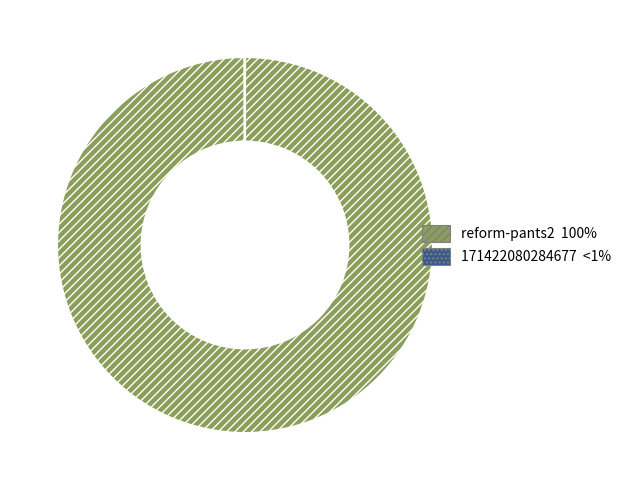

Which slice is the largest?

reform-pants2